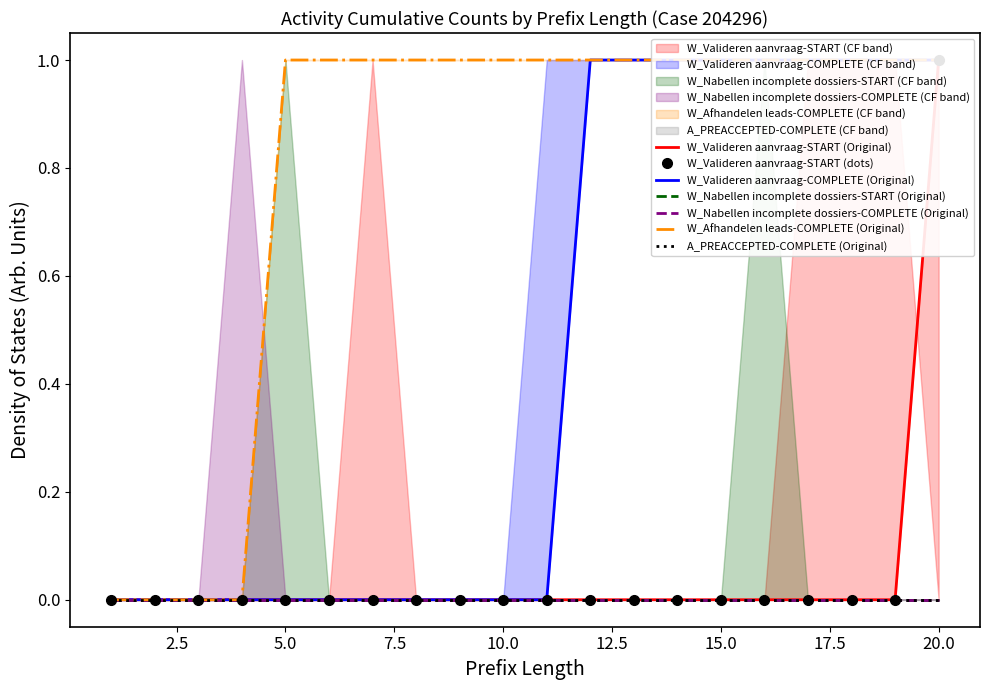

What is the sum of all W_Valideren aanvraag-COMPLETE values?

9